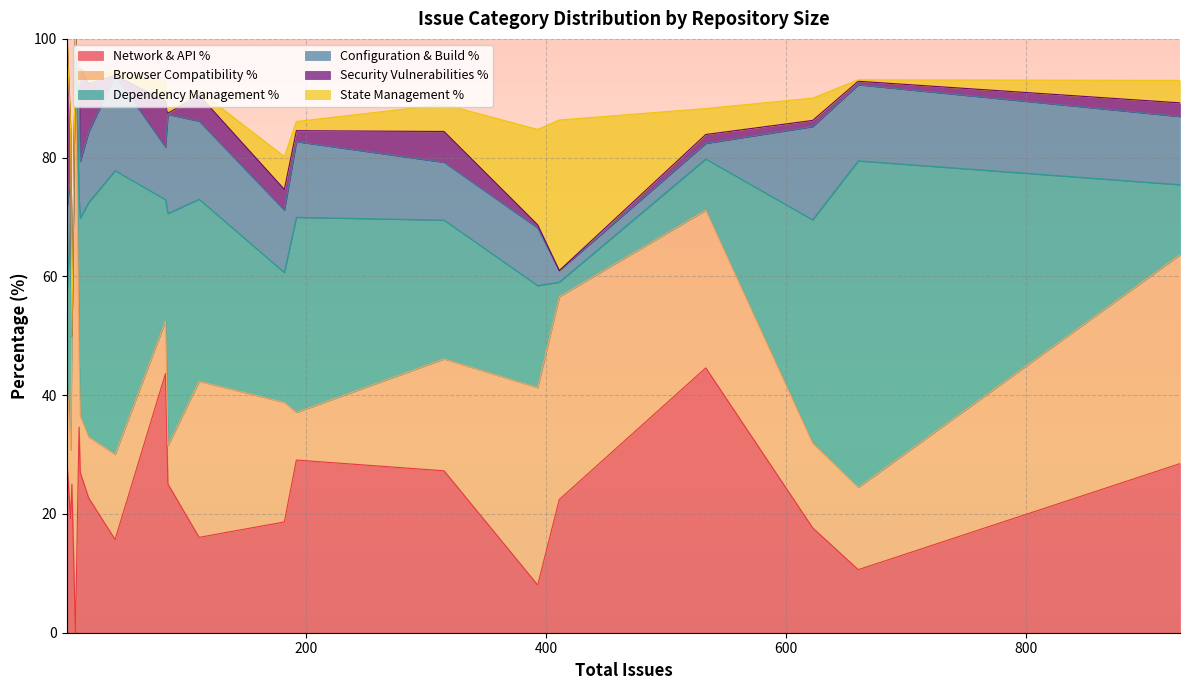

Is the value of Browser Compatibility % at 393 greater than the value of Configuration & Build % at 8?

Yes